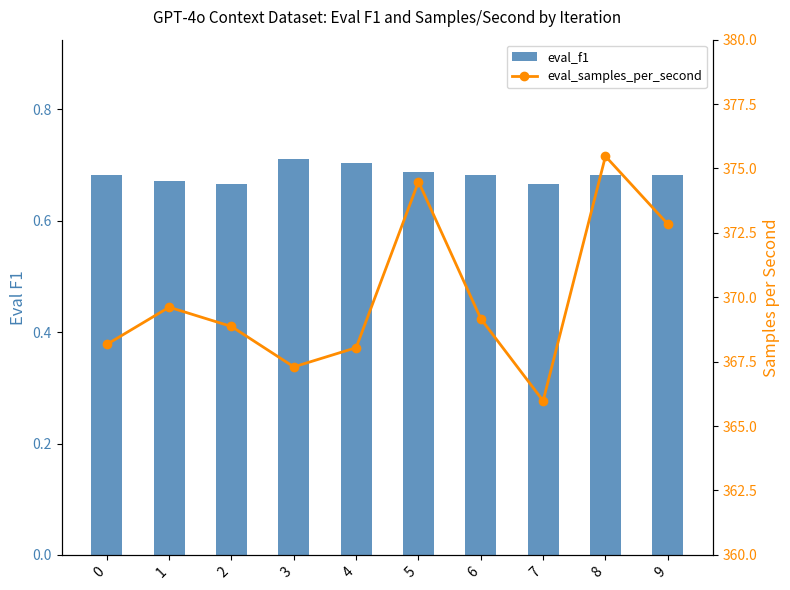

How many eval_f1 values are between 0 and 1?

10